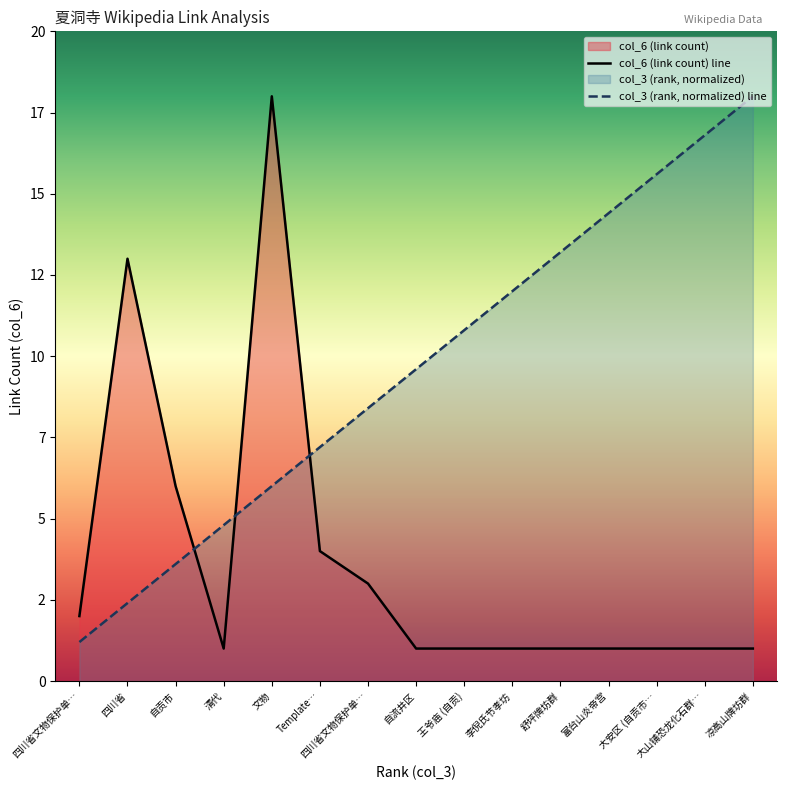

Which series has the widest spread of values?

col_6 (link count) line